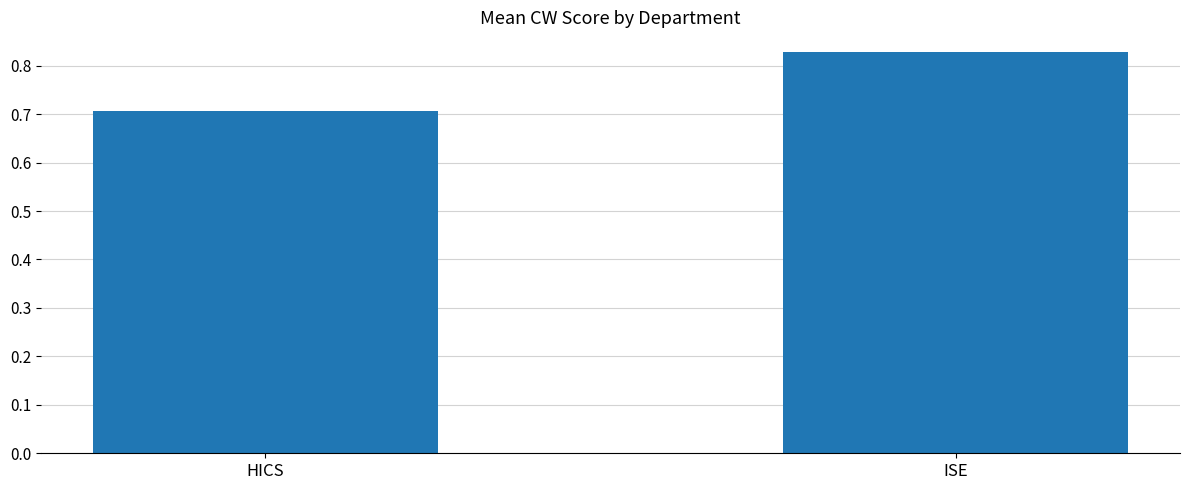

What is the label of the 2nd bar from the left?

ISE